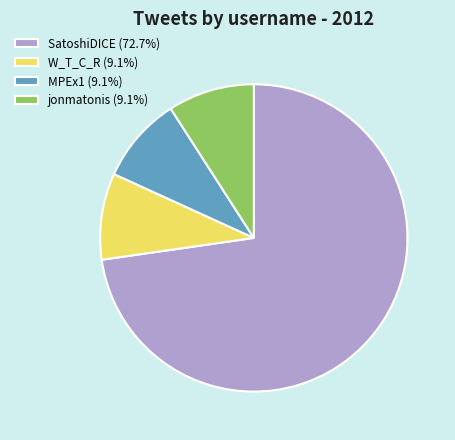

Do MPEx1 (9.1%) and SatoshiDICE (72.7%) together represent more than half of the pie?

Yes